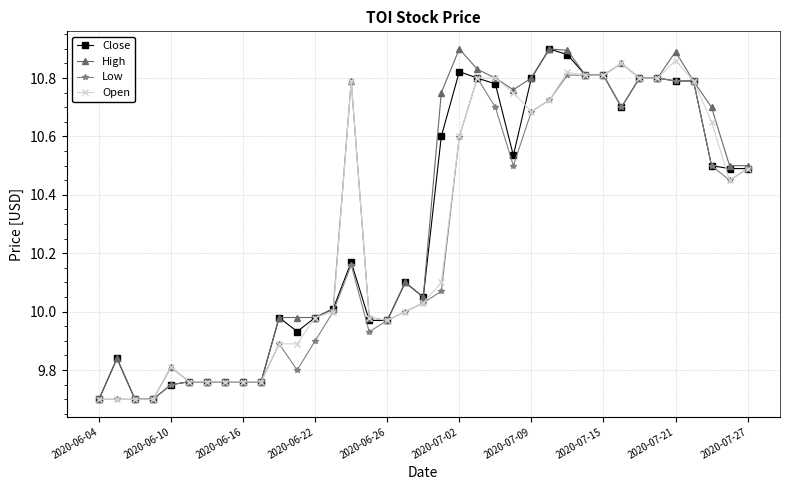

What is the lowest value of the Close series?

9.7